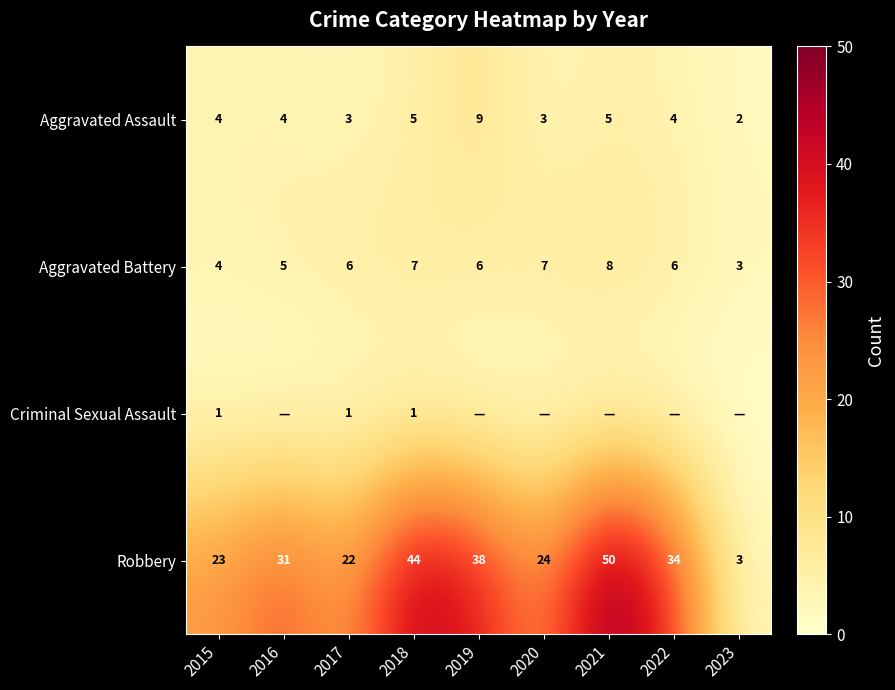

The value of Aggravated Assault at 2021 is 5. True or false?

True